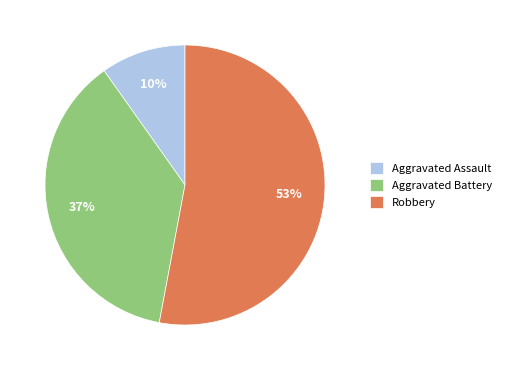

Is it true that Aggravated Battery is 48% of the pie?

False